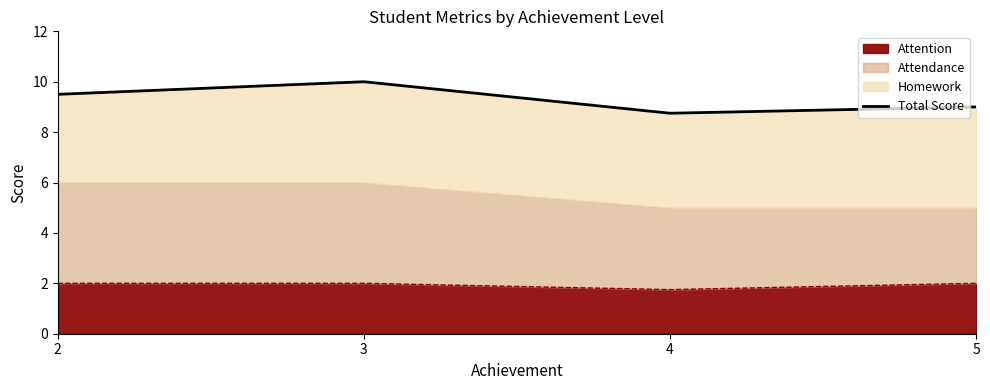

True or false: the data has more than 2 interior local peaks.

False